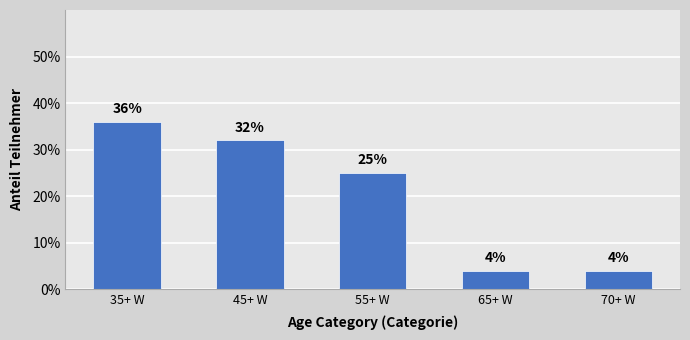

What is the minimum value shown in the chart?

4